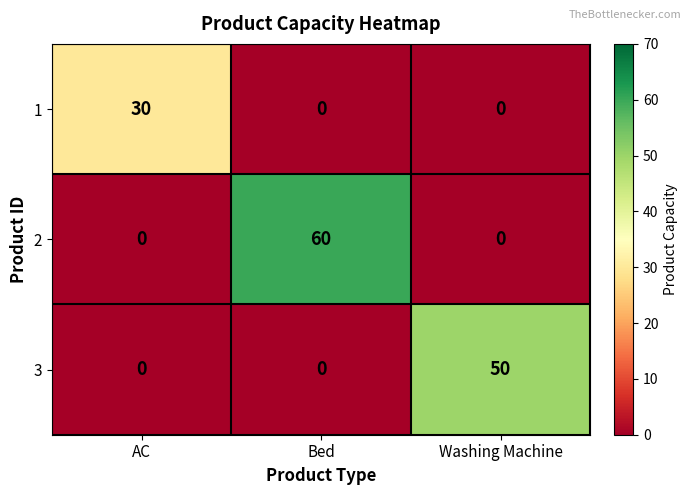

Is it true that 3 equals 0 at AC?

True